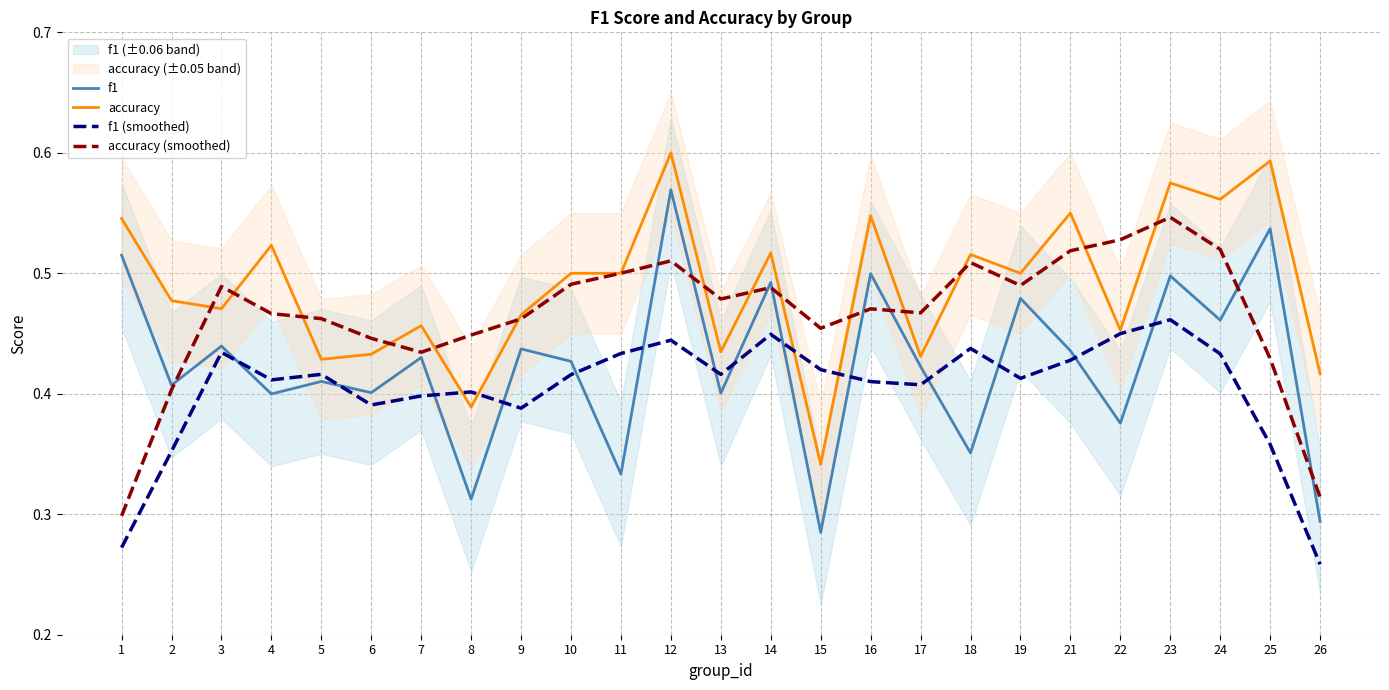

What is the sum of all accuracy values?

12.2